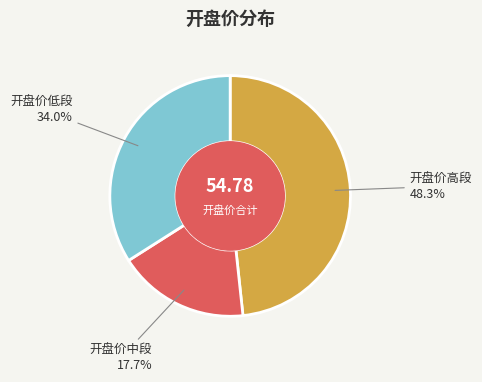

Is there a majority slice in this chart?

No